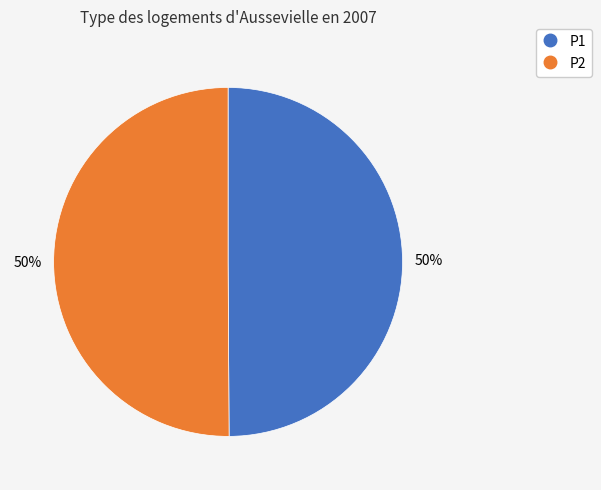

How many slices are in this pie chart?

2